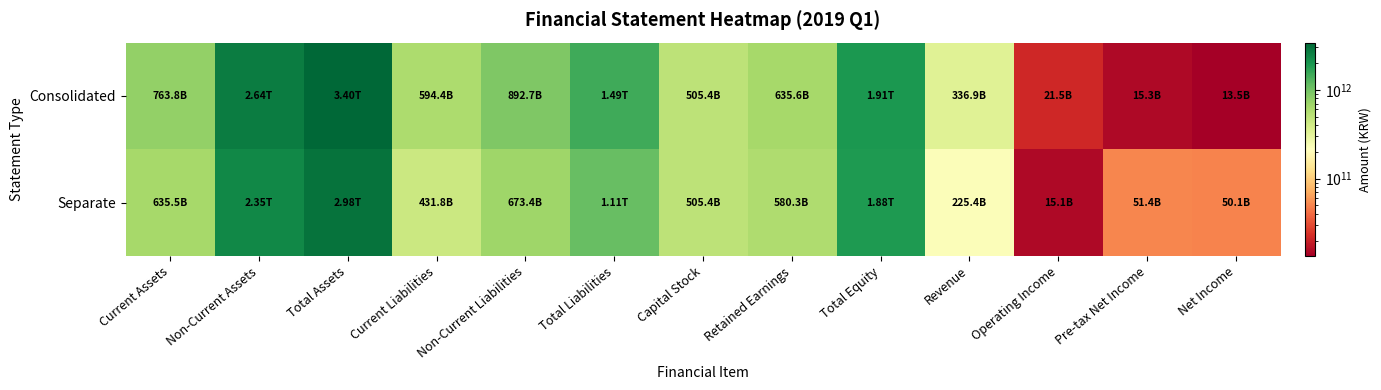

Which category has the highest value across all series?

Total Assets